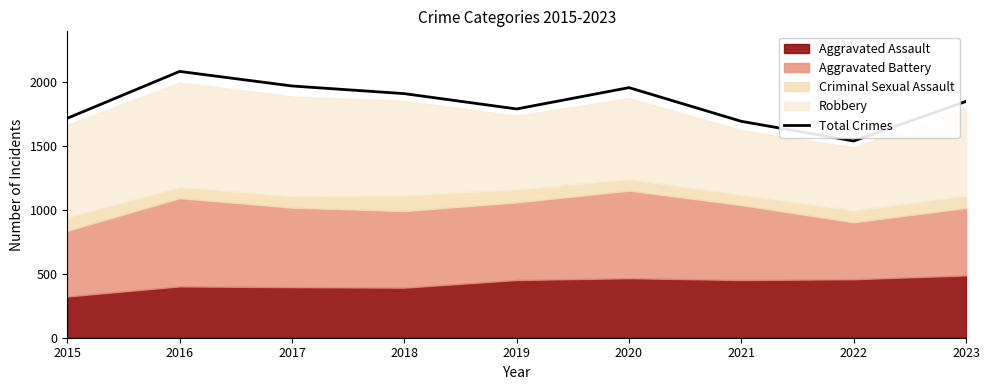

List the labels in order of value, largest first.

2016, 2017, 2020, 2018, 2023, 2019, 2015, 2021, 2022